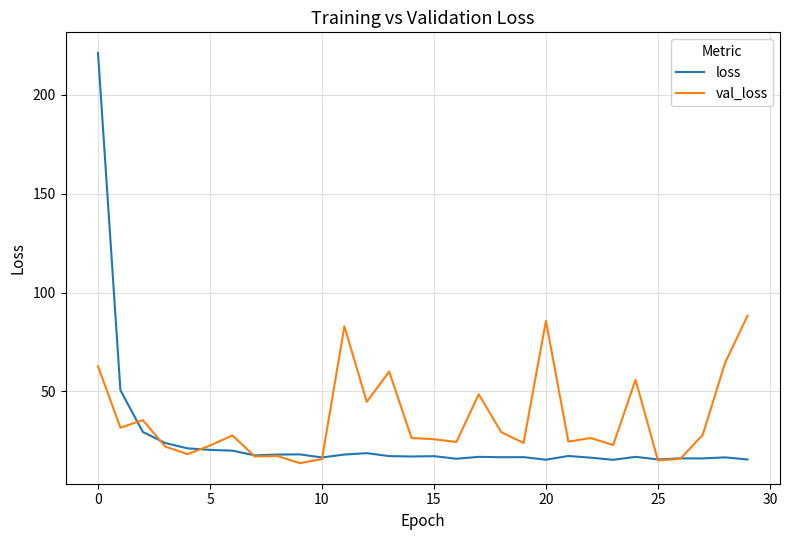

What is the difference between the maximum and second lowest values in the loss series?

205.9